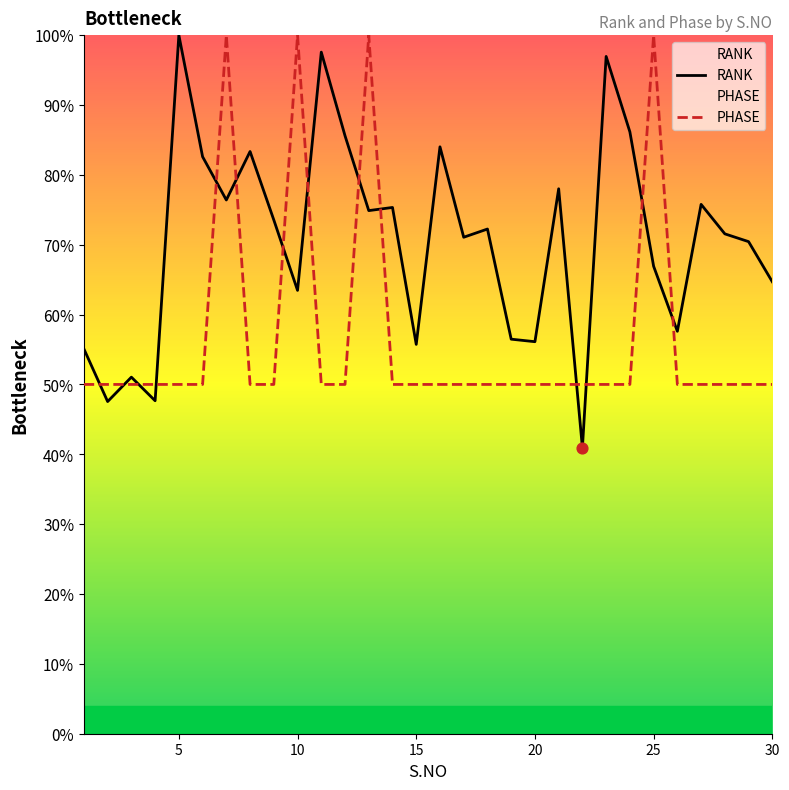

Which series reaches the minimum Y coordinate?

RANK